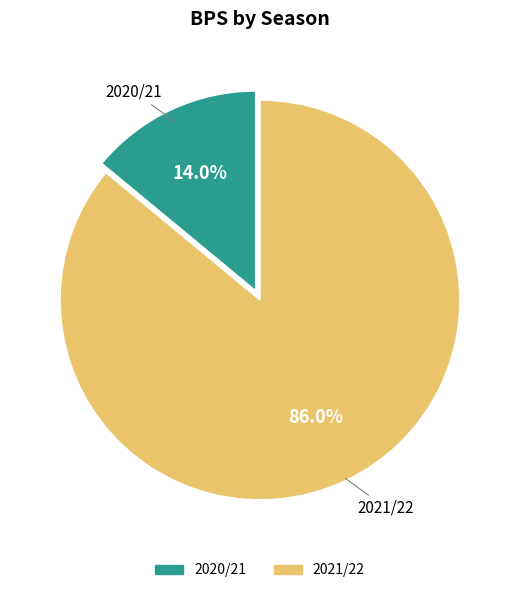

Count the number of slices in the pie.

2